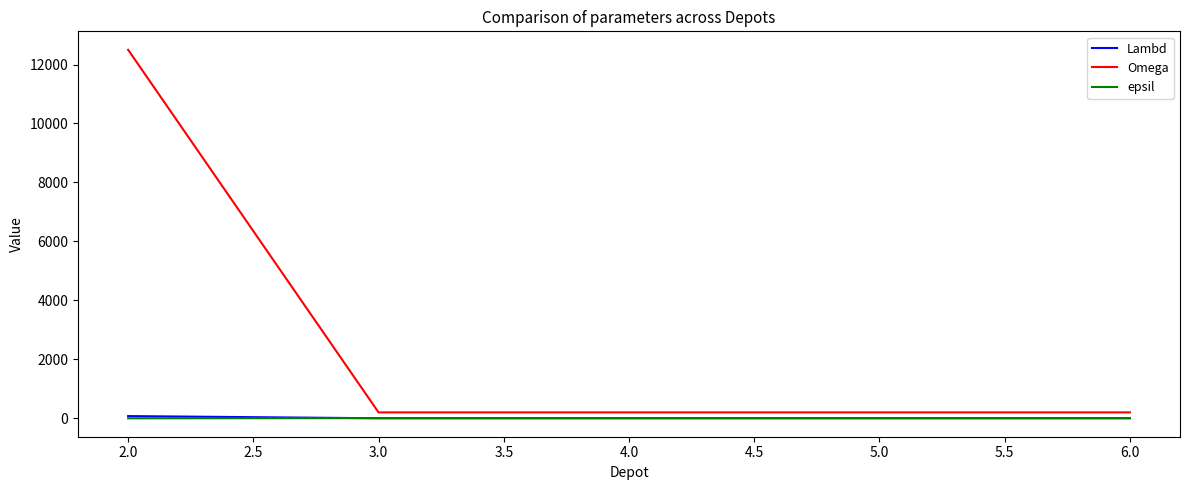

What is the average value of the Lambd series?

16